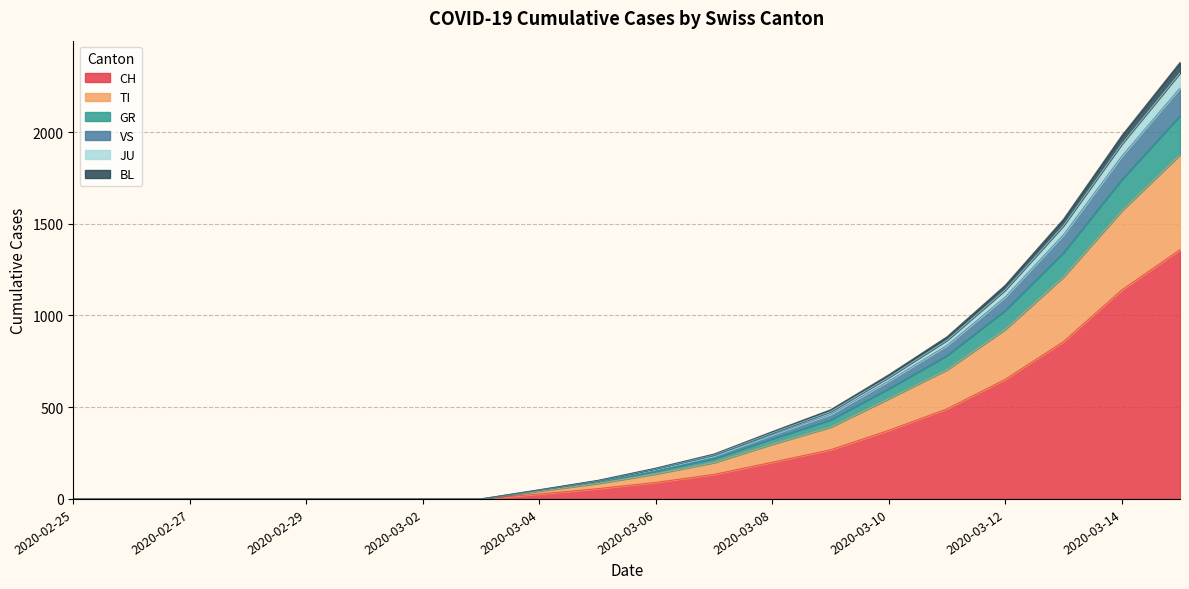

True or false: GR has more than 1 interior local peaks.

False